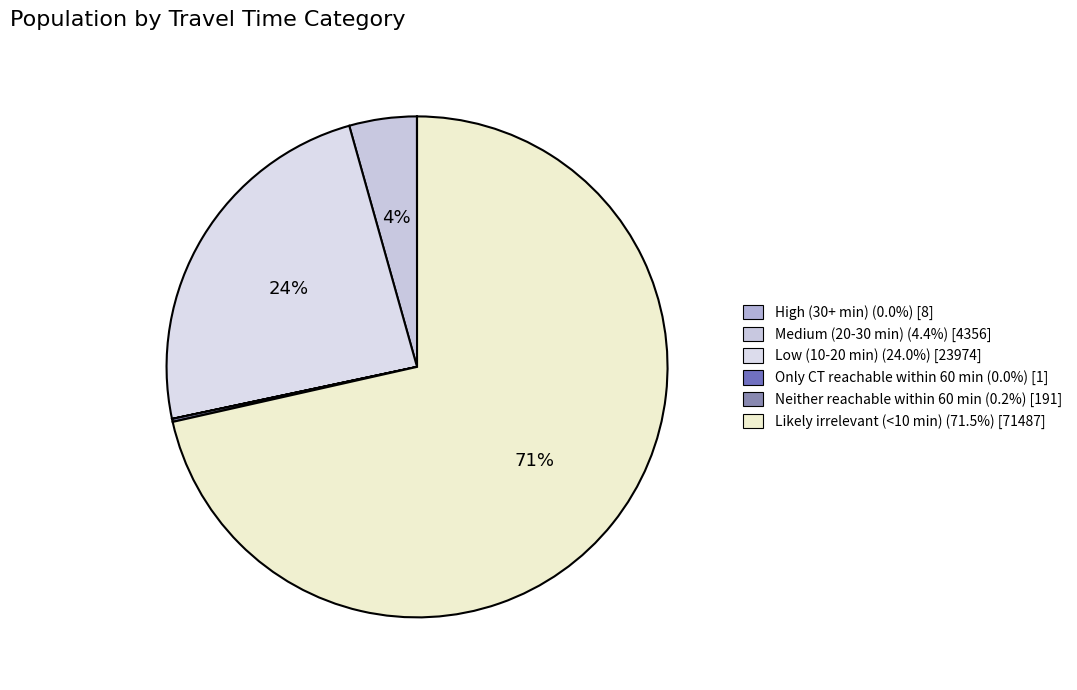

Which category has the biggest portion of the pie?

Likely irrelevant (<10 min)